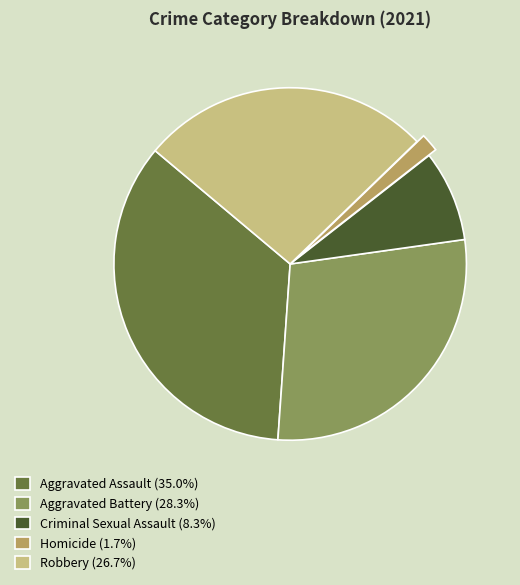

Approximately how many times larger is the value at Aggravated Assault (35.0%) compared to Homicide (1.7%)?

21.0